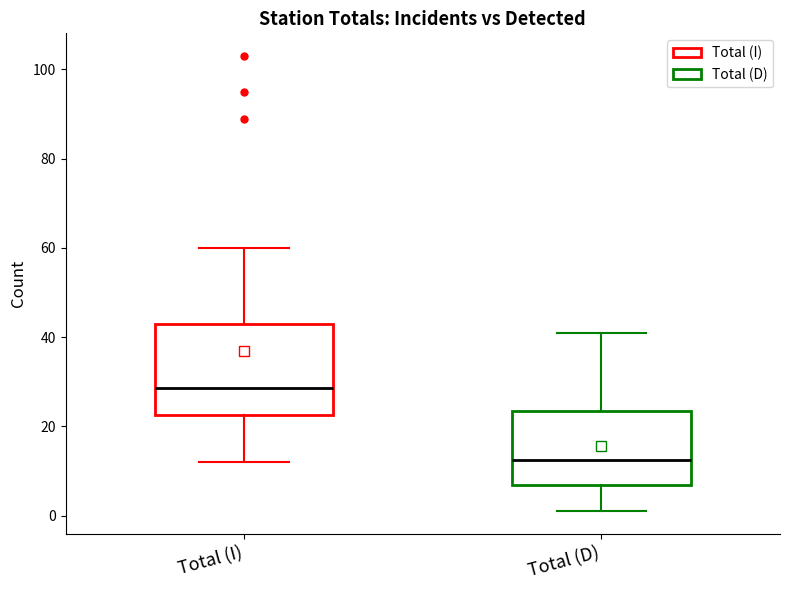

Where does the lower whisker of the box for Total (I) end on the y-axis? The values are not printed on the chart, so give them approximately, as read against the axis.

12